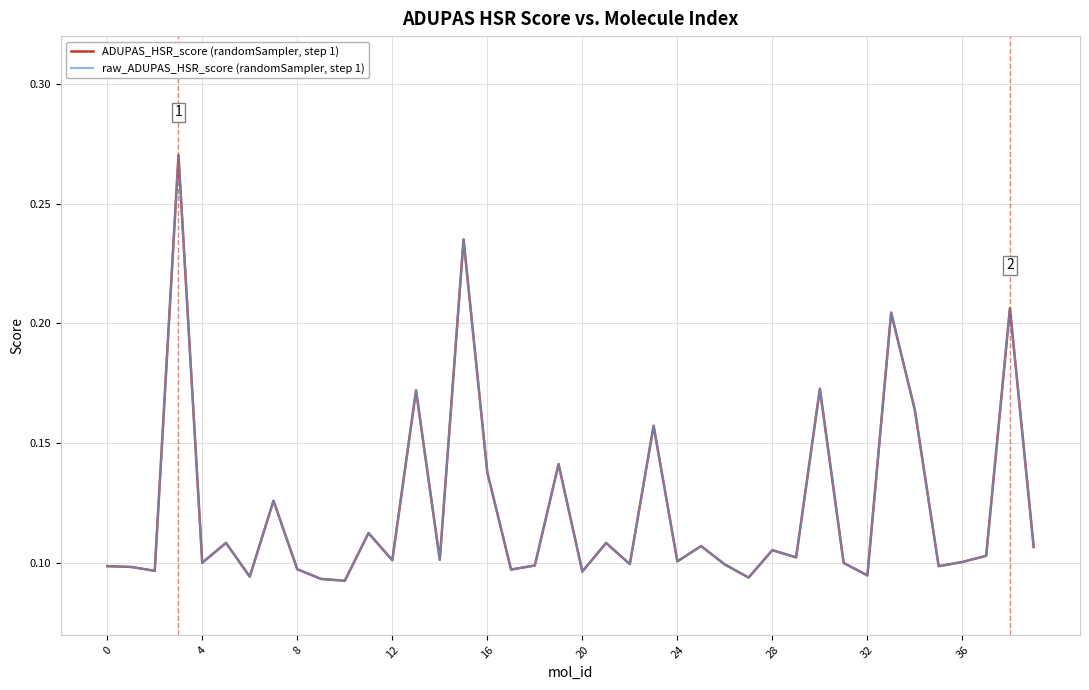

What is the label of the 4th point from the right?

36